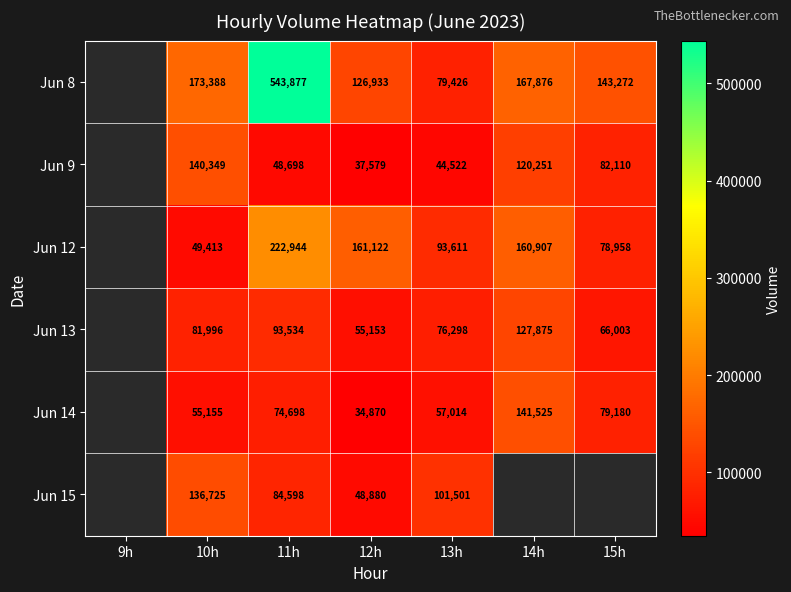

What is the total value across all series at 10h?

637026